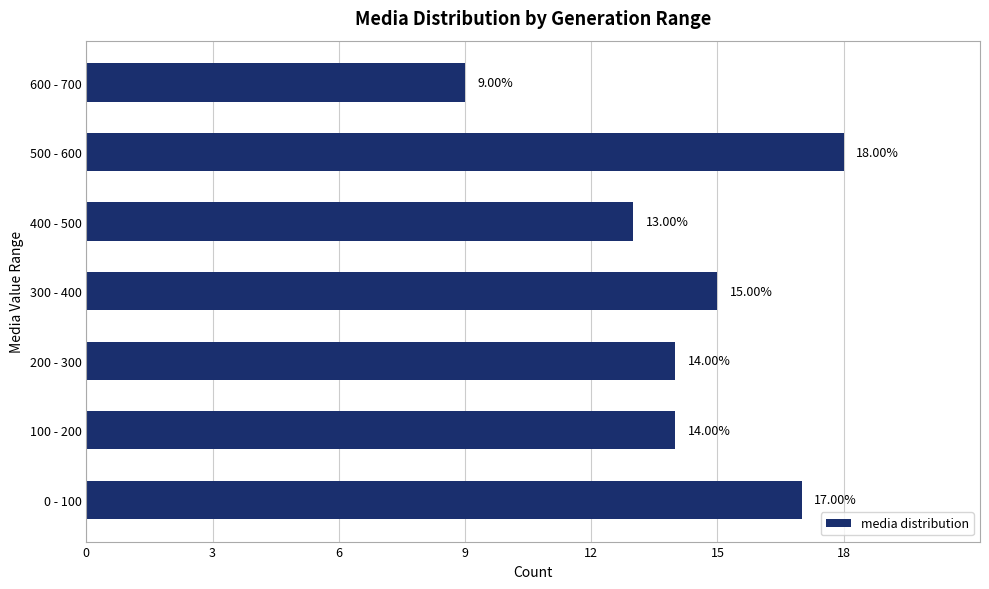

What is the average value?

14